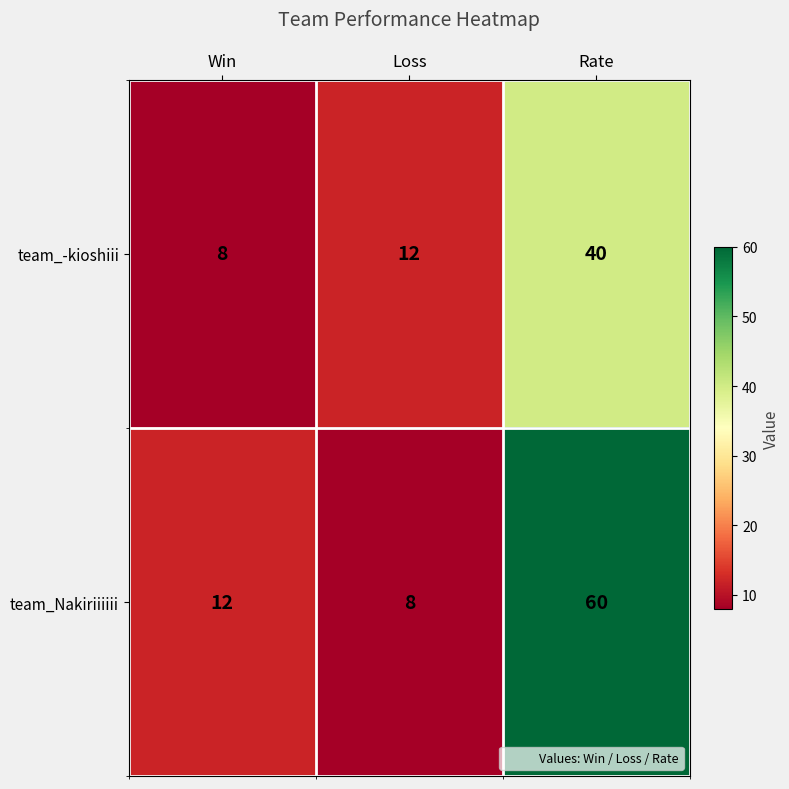

List the series in order of their overall mean, highest first.

team_Nakiriiiiii, team_-kioshiii